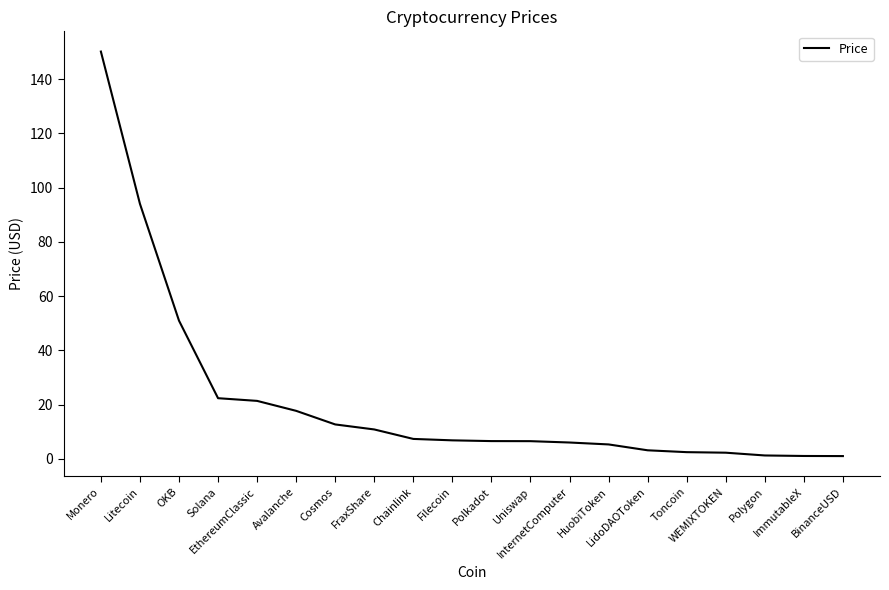

What is the greatest value displayed?

150.1